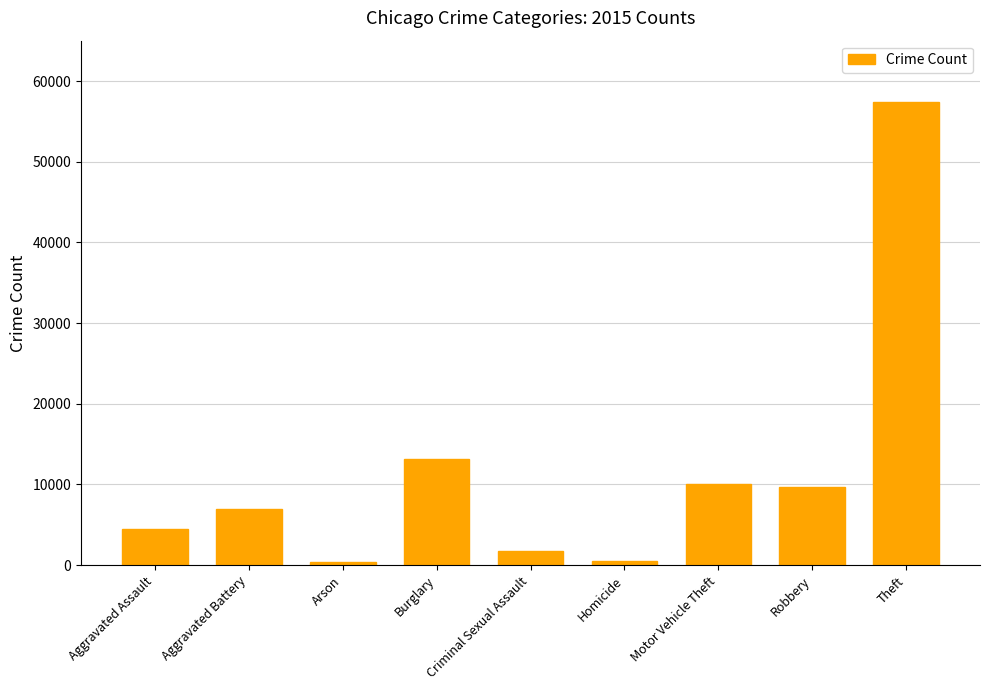

What is the maximum value shown in the chart?

57352